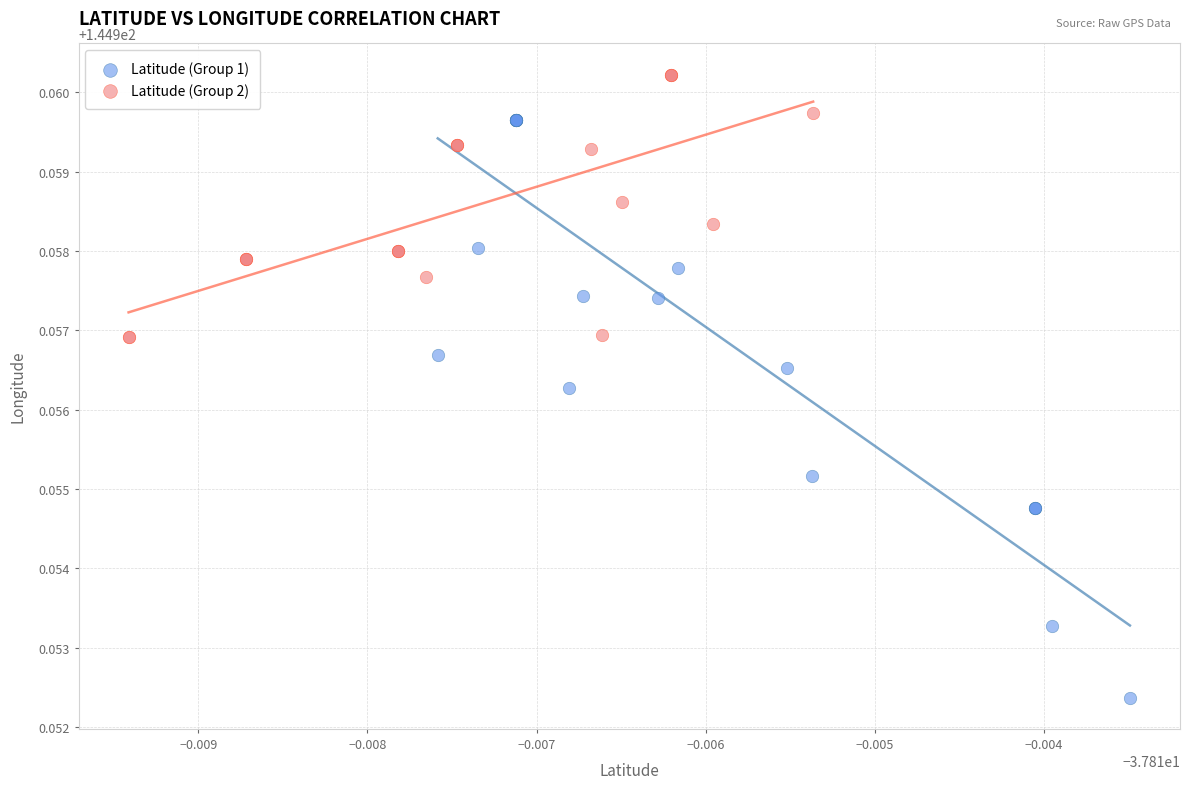

Which series has the widest spread of Y values?

Latitude (Group 1)